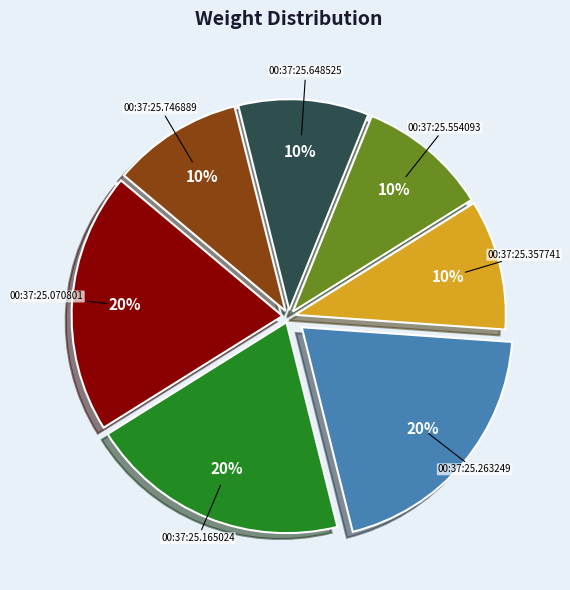

Combined, do 00:37:25.357741 and 00:37:25.070801 account for over 50%?

No